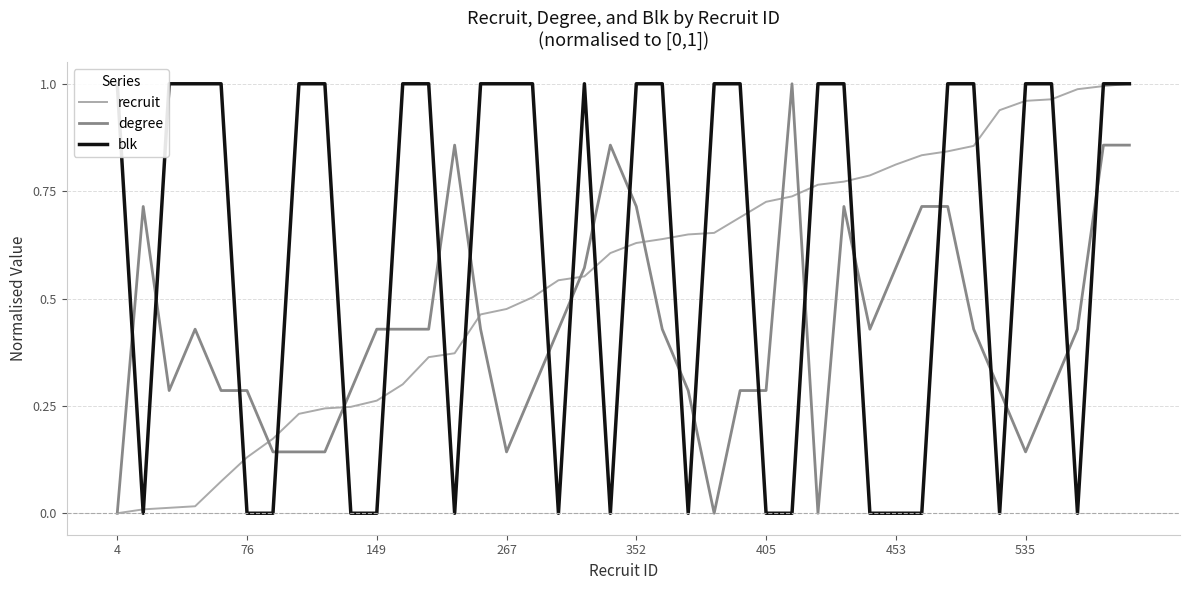

Which series has the largest total across all categories?

blk